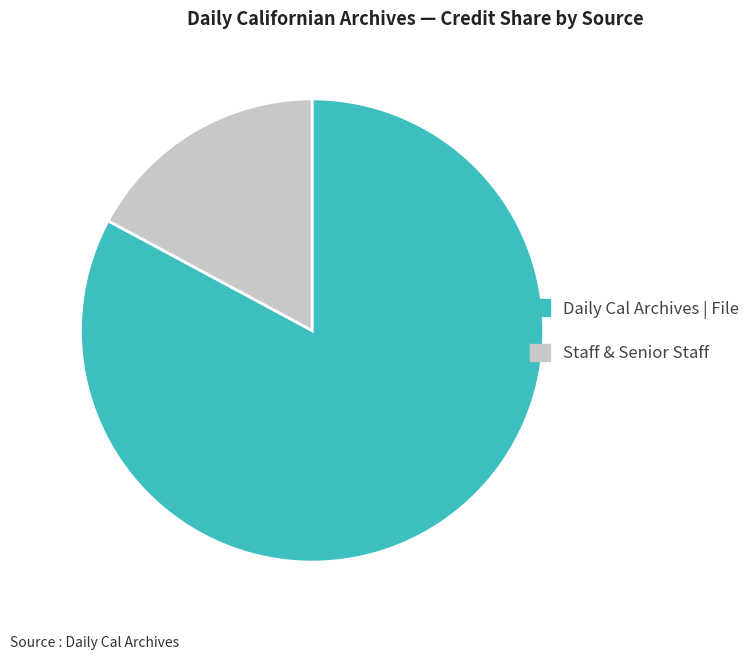

Is there a majority slice in this chart?

Yes